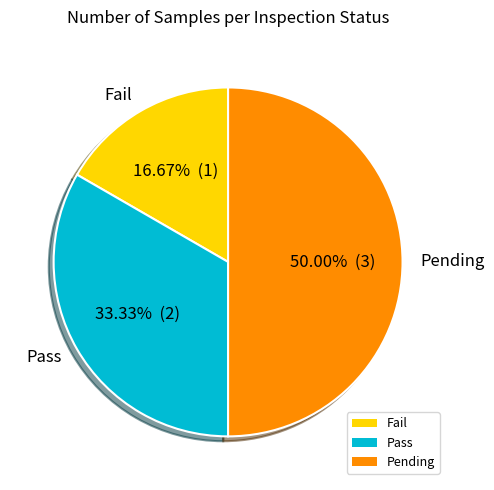

Count the number of slices in the pie.

3